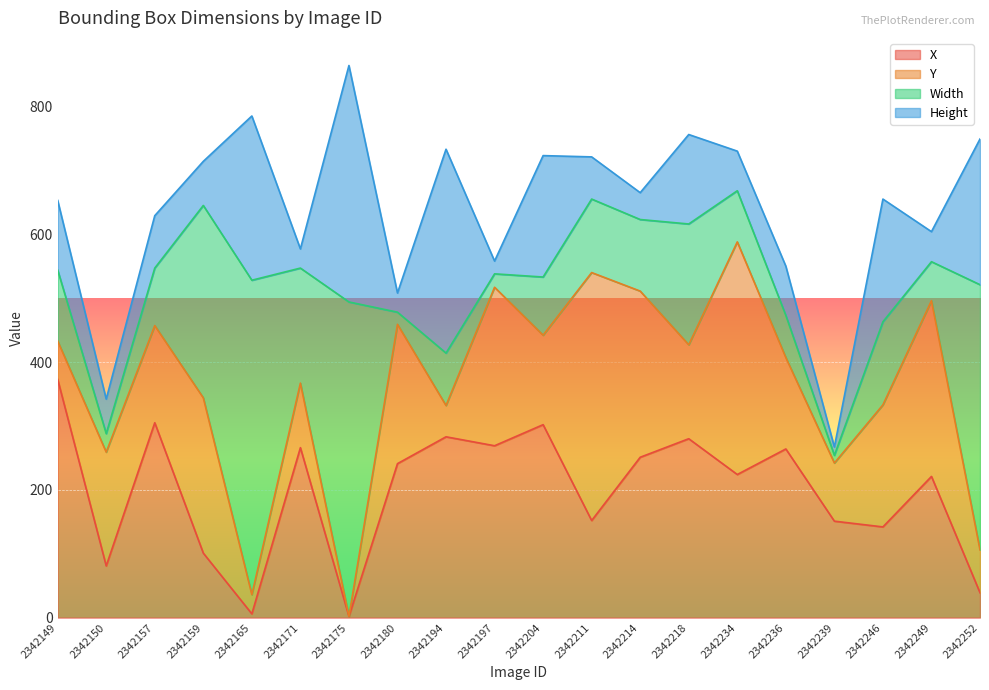

What is the minimum value for Height?

13